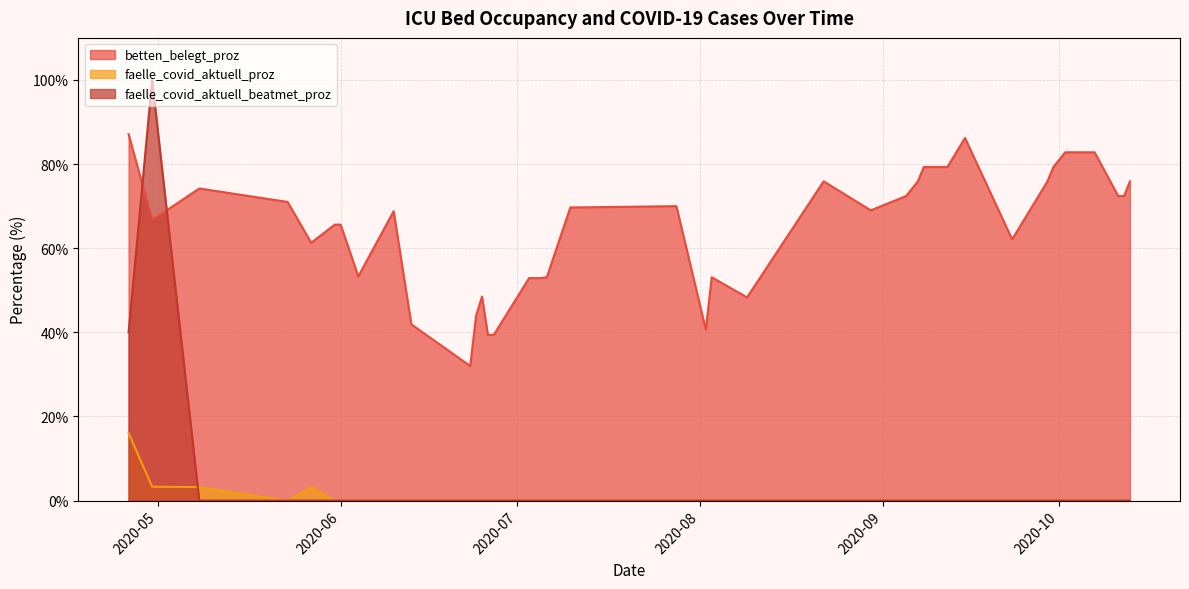

Which label corresponds to the largest value in the chart?

2020-04-30